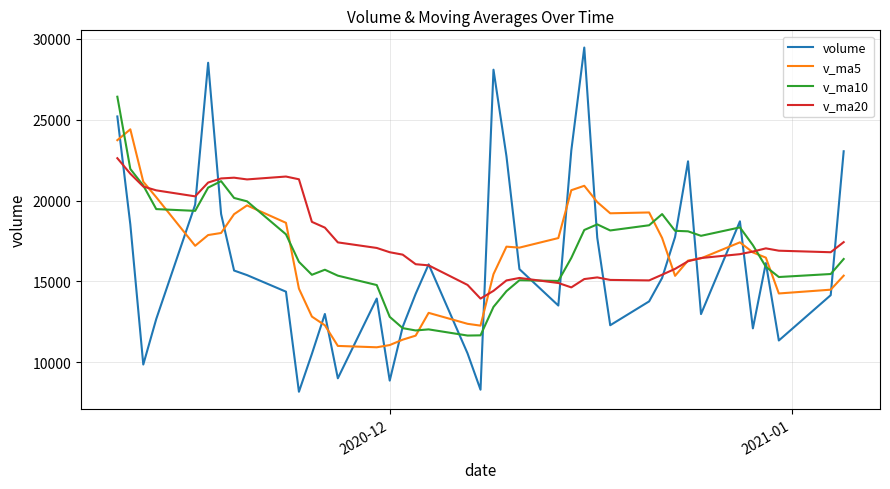

Is this an area chart (filled region under the line)?

No